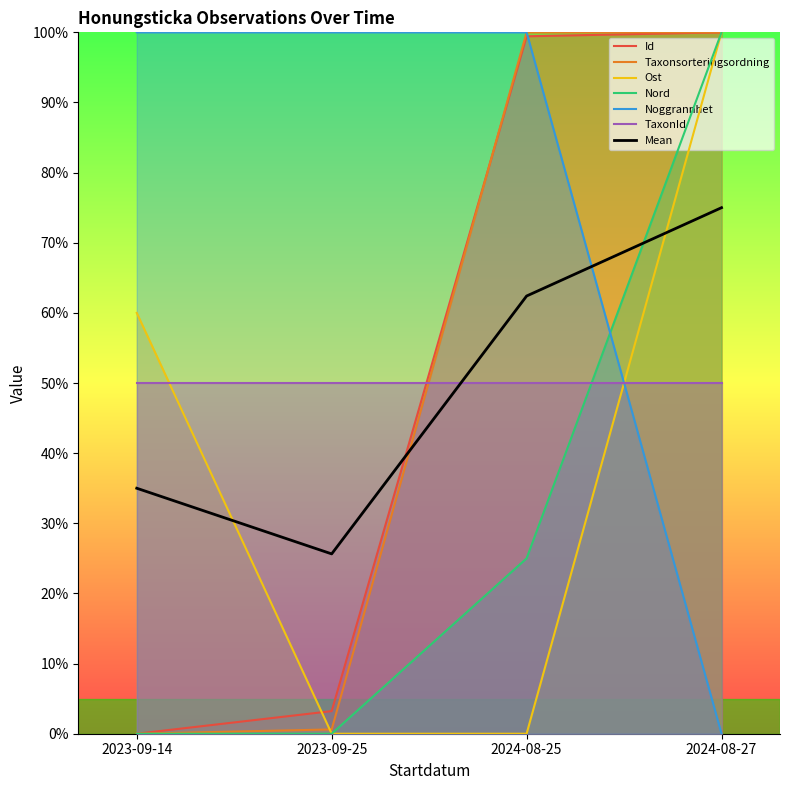

The value of Taxonsorteringsordning at 2024-08-27 is 100.0. True or false?

True